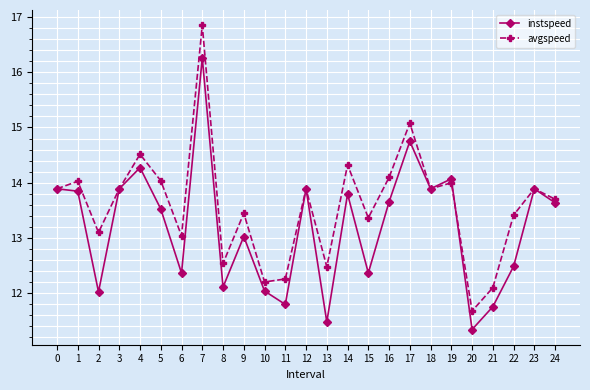

How many distinct data groups are displayed?

2